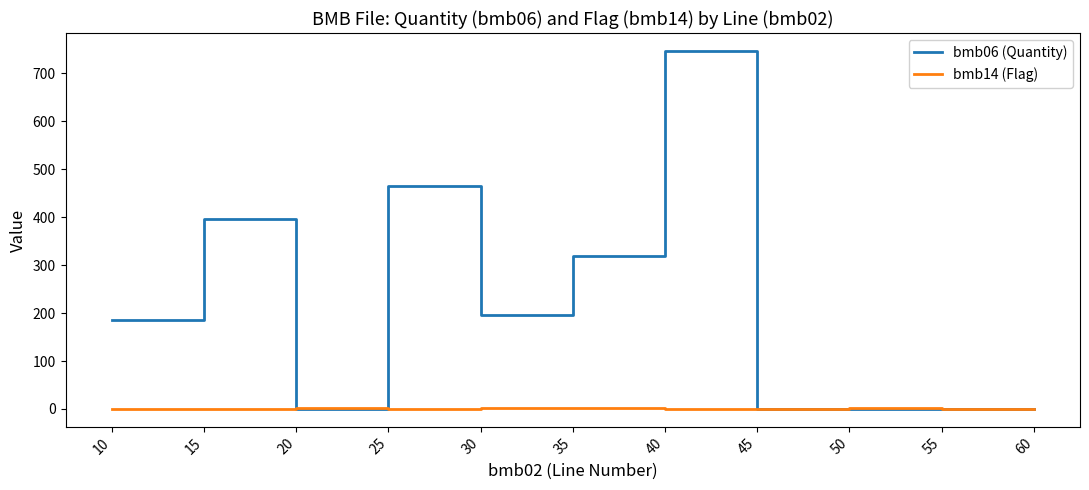

At how many categories does at least one series exceed 383?

3